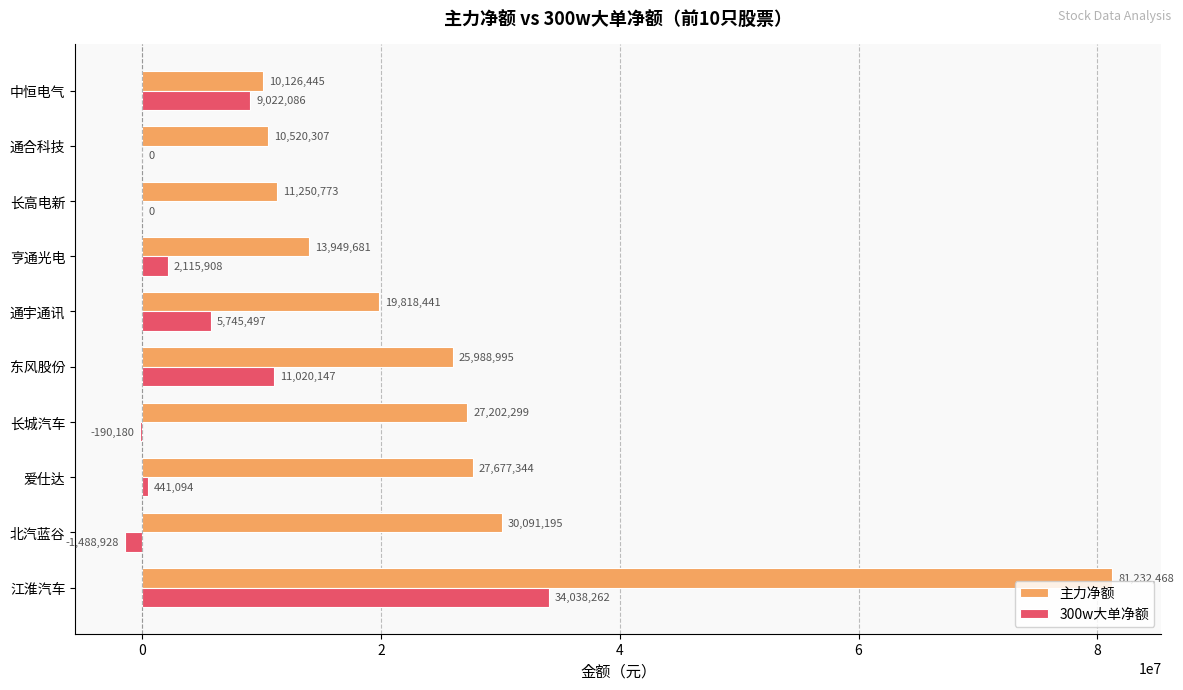

What are all the series names shown in the legend?

主力净额, 300w大单净额